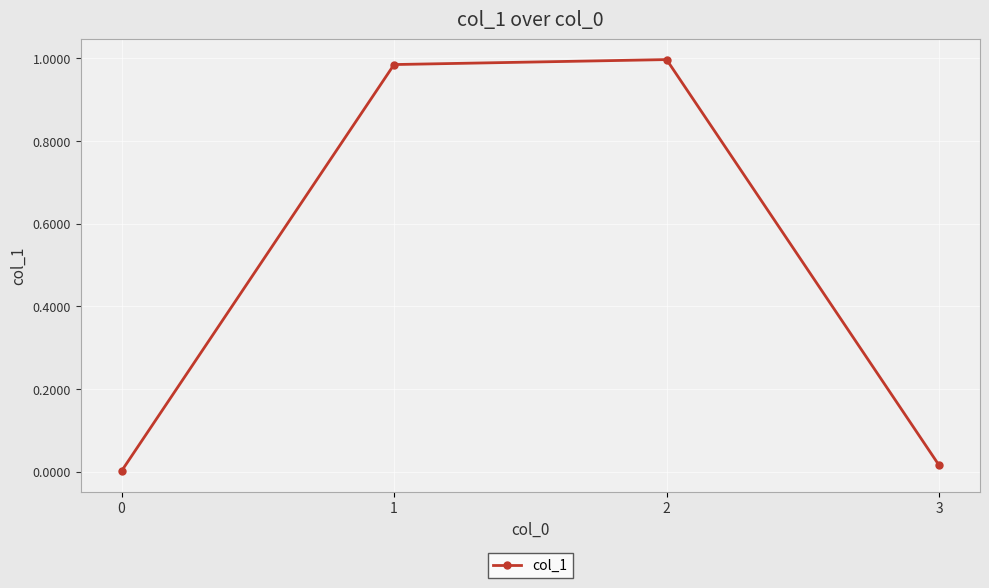

True or false: there are more than 2 points higher than both neighbors.

False